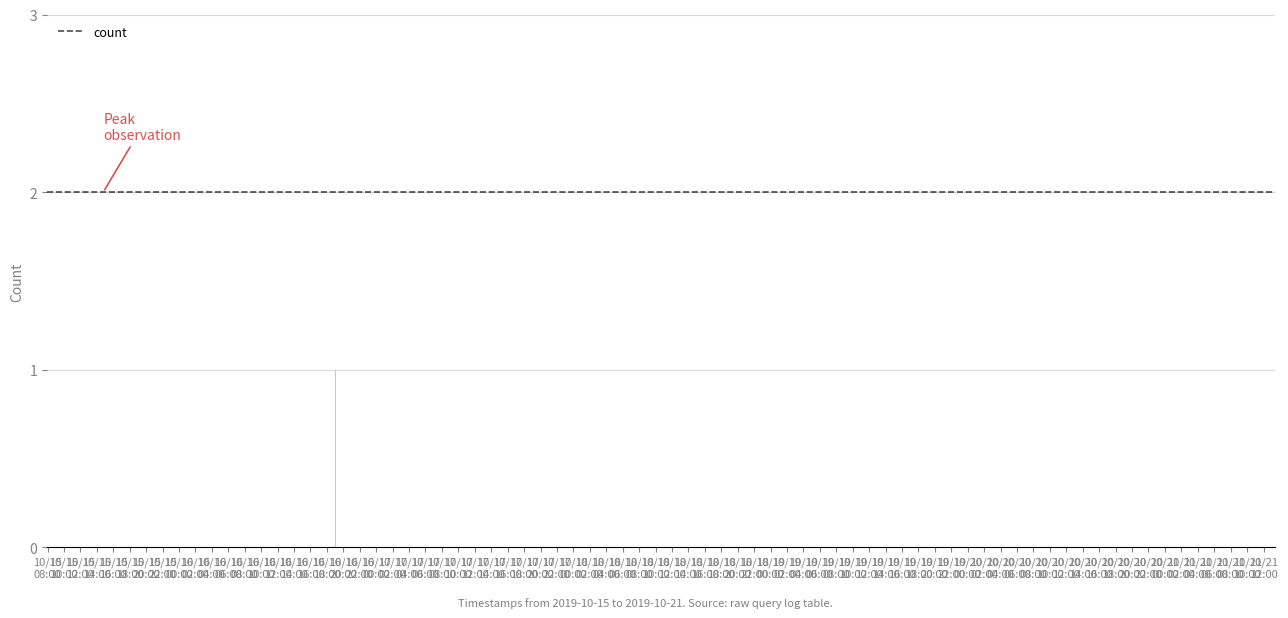

What is the greatest value displayed?

2